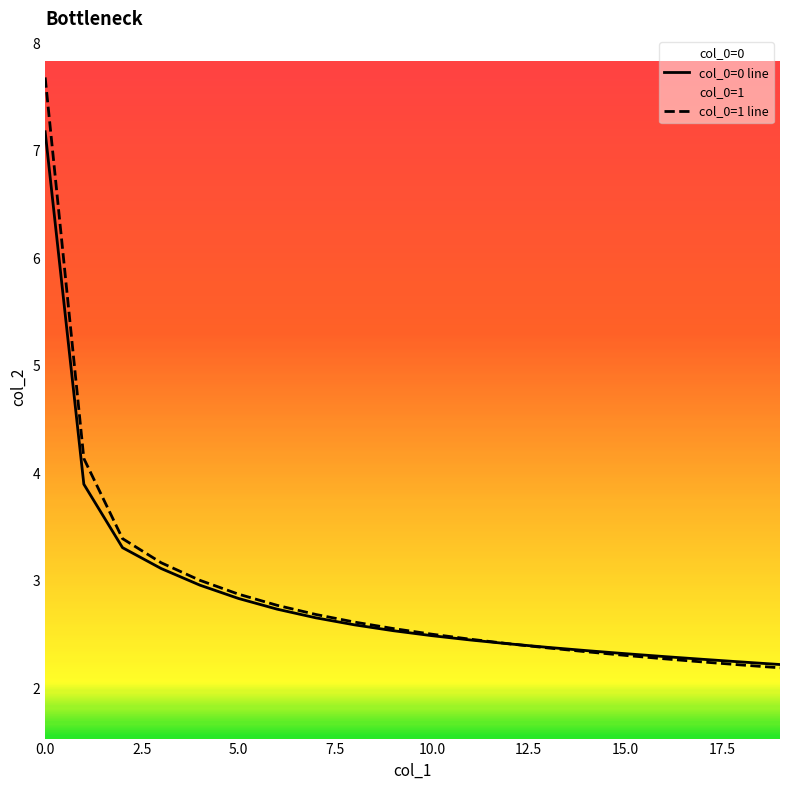

Rank the series by their maximum value, from highest to lowest.

col_0=1 line, col_0=0 line